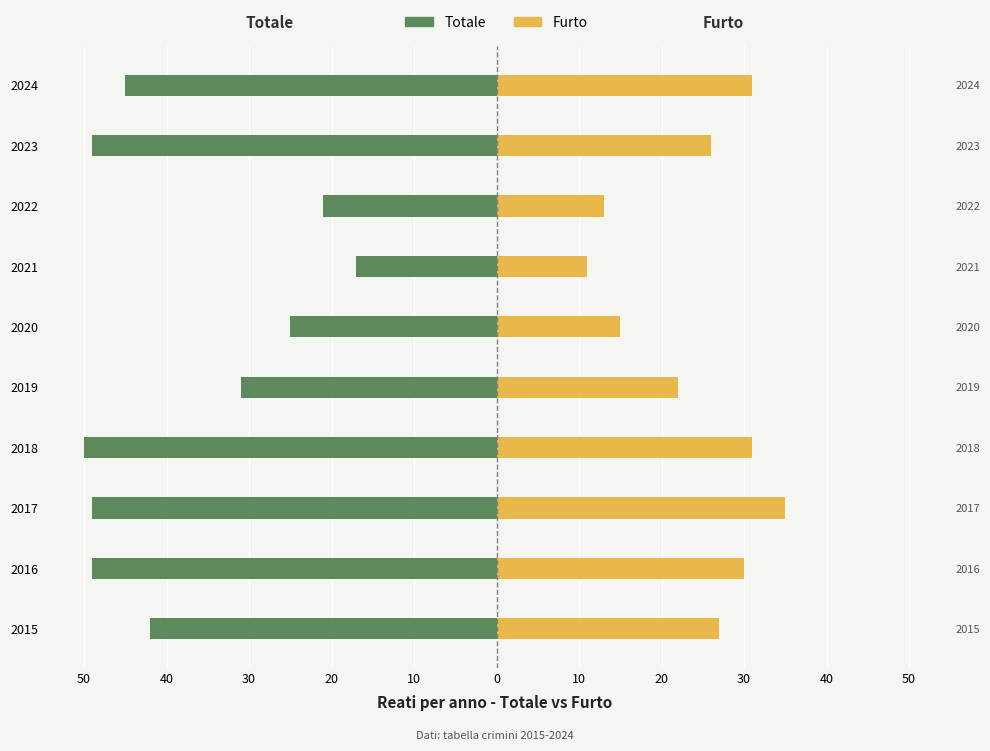

How many values in the Furto series are below 27?

5